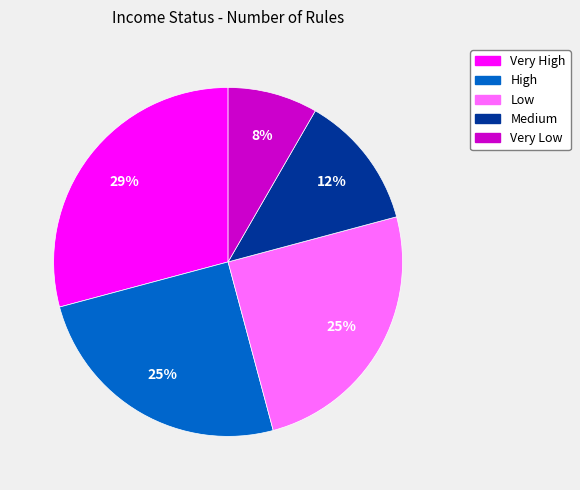

The Very High slice represents 29% of the pie. True or false?

True